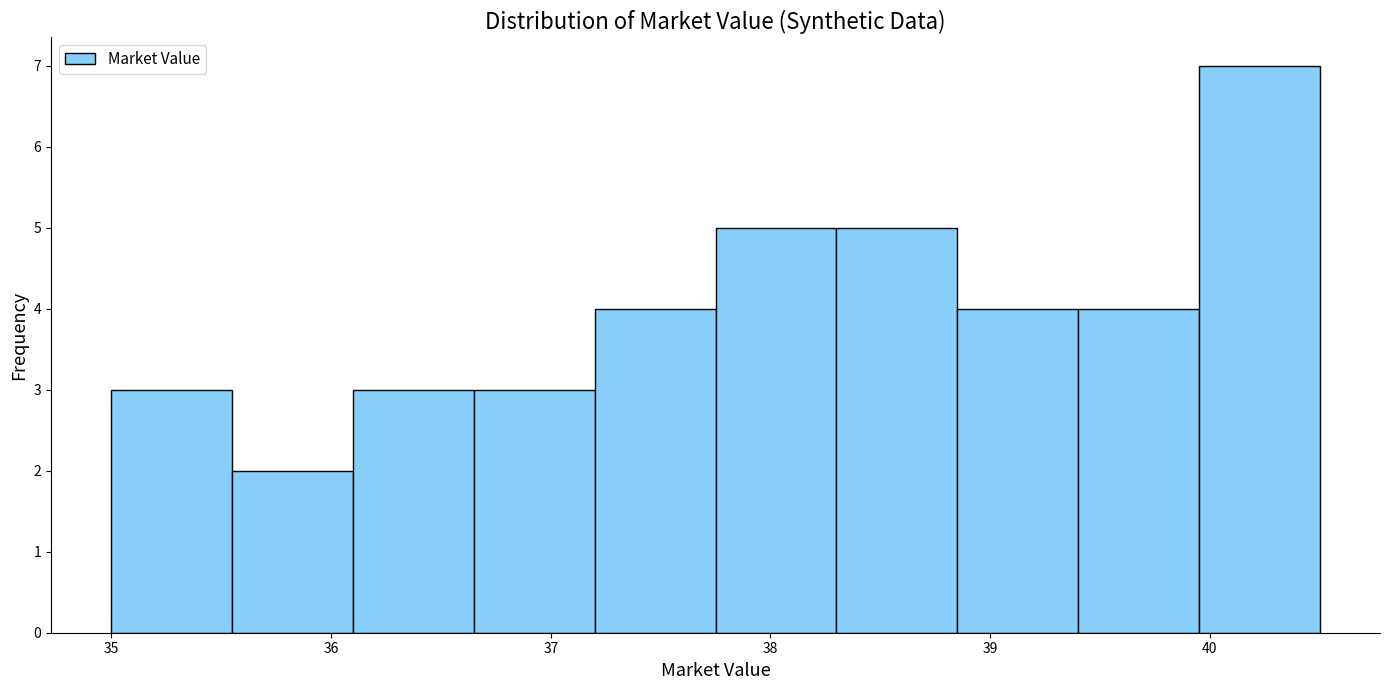

How tall is the bar that spans 38.85 to 39.40 on the x-axis? Neither the bar edges nor the heights are printed on the chart, so give them approximately, as read against the axes.

4